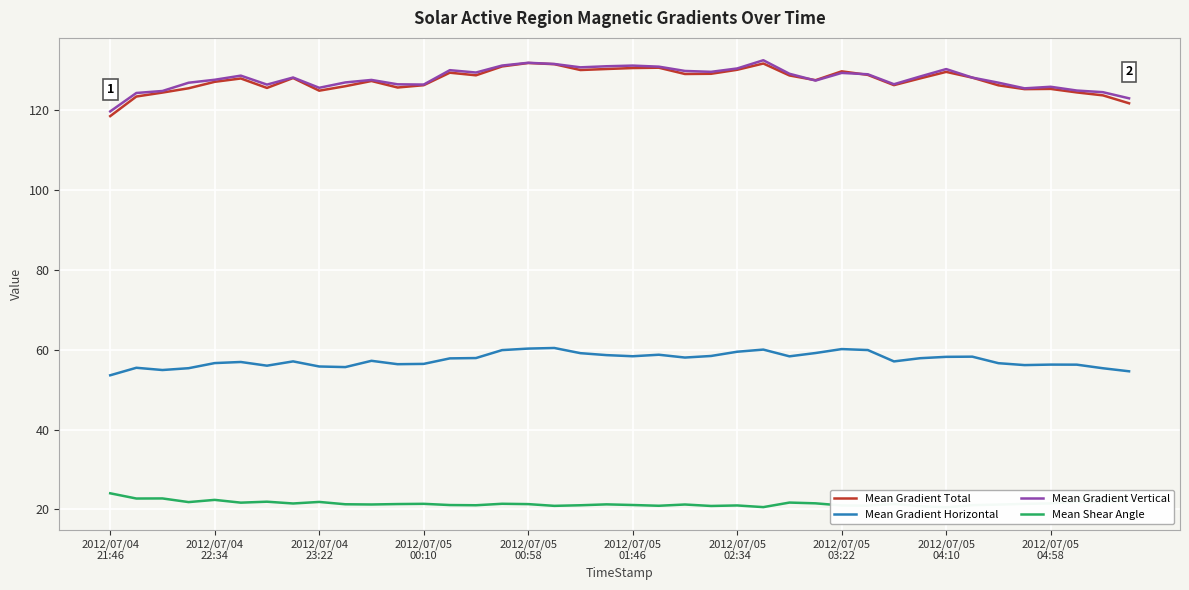

What is the lowest value of the Mean Gradient Horizontal series?

53.6